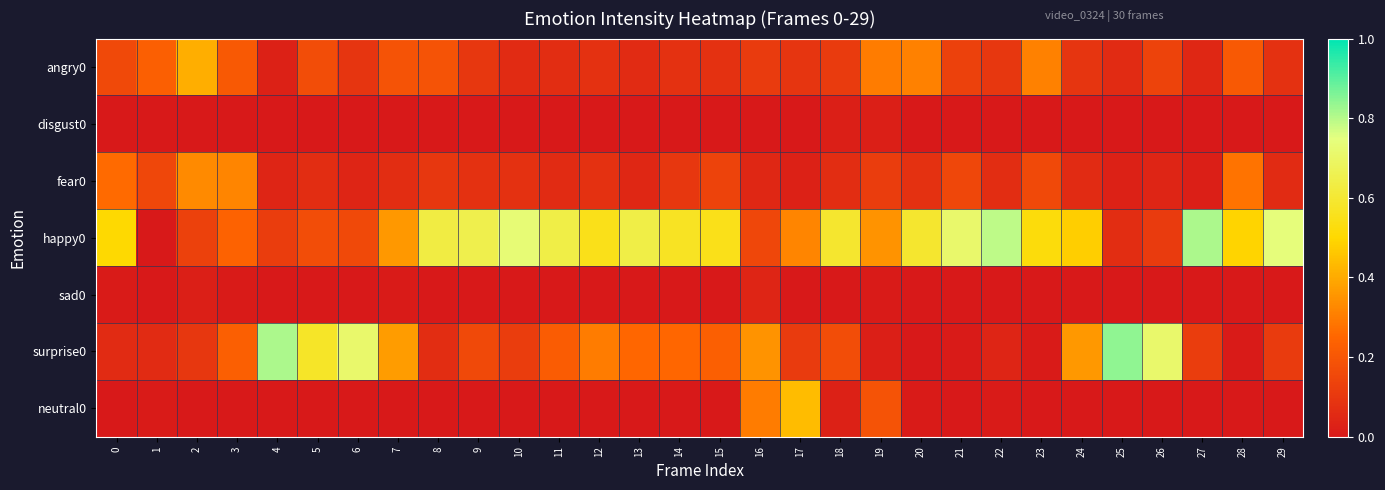

At 17, list the series in order from largest to smallest.

neutral0, happy0, surprise0, angry0, fear0, disgust0, sad0